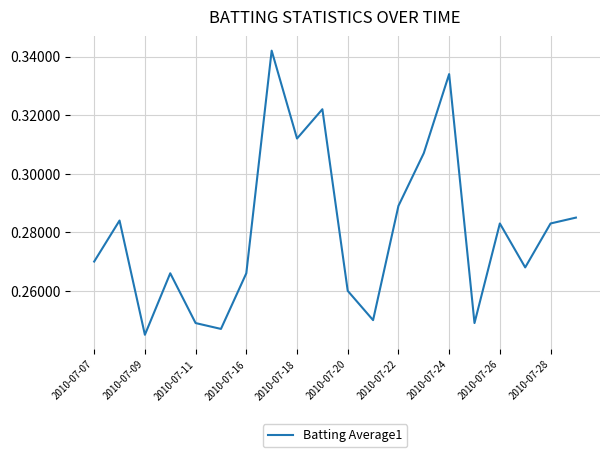

How many lines are shown in the chart?

1